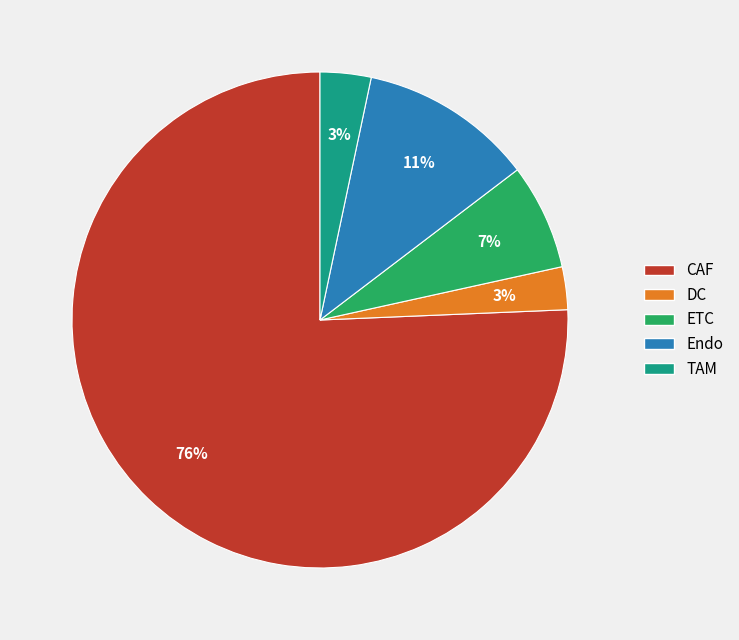

Between TAM and CAF, which is larger?

CAF